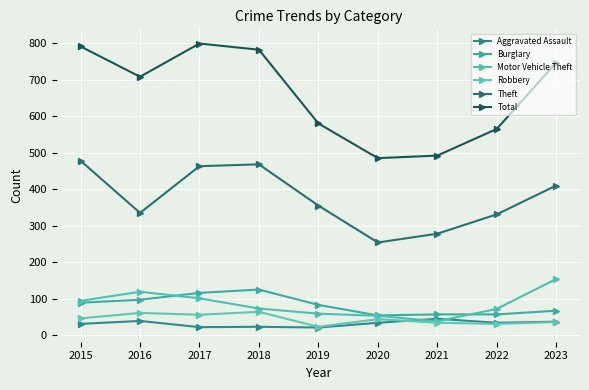

What are all the series names shown in the legend?

Aggravated Assault, Burglary, Motor Vehicle Theft, Robbery, Theft, Total